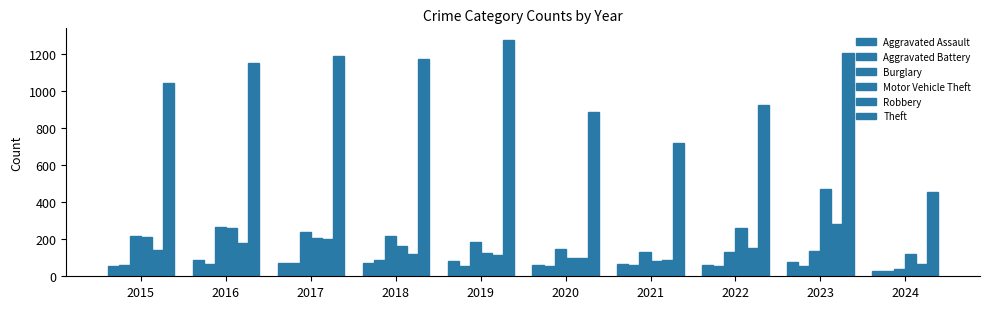

How many bars are there in total?

60